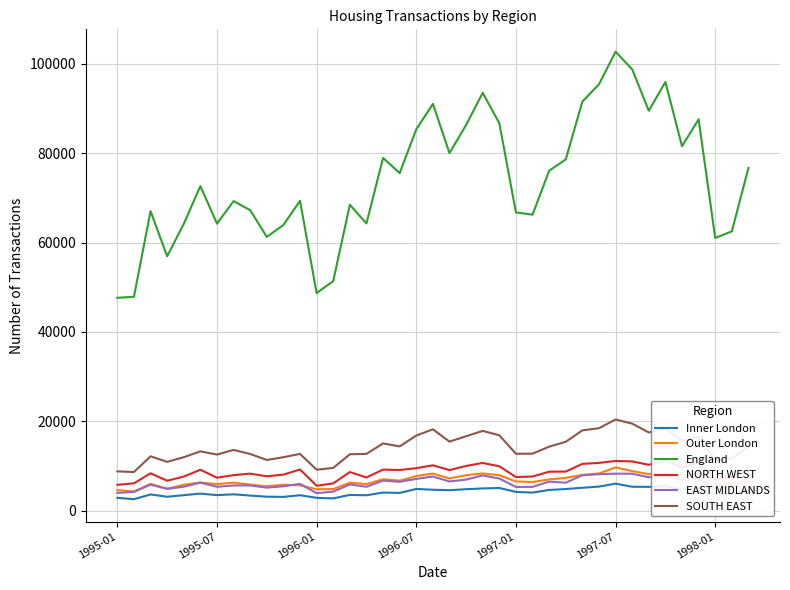

Reading left to right, extract all data points from this chart.

Inner London: 2890	2583	3643	3126	3480	3830	3493	3674	3392	3142	3099	3468	2887	2761	3541	3460	4068	3987	4873	4698	4594	4818	4990	5084	4215	4060	4650	4855	5137	5400	6061	5369	5337	5502	4733	5202	3923	3598	4648
Outer London: 4616	4290	5996	4927	5813	6320	5952	6291	5857	5444	5831	5693	4803	4847	6274	5956	7042	6725	7751	8323	7226	7949	8352	7944	6547	6435	6998	7351	8017	8332	9696	8864	8179	8594	7252	7557	5944	5821	7006
England: 47639	47880	67025	56925	64192	72640	64242	69269	67251	61264	63955	69345	48694	51401	68453	64277	78937	75545	85339	91037	80016	86311	93515	86711	66743	66246	76073	78611	91543	95416	102709	98764	89492	95932	81563	87593	61036	62504	76702
NORTH WEST: 5801	6129	8375	6714	7641	9171	7393	7962	8302	7705	8084	9225	5585	6127	8656	7441	9202	9112	9516	10166	9100	10026	10689	9946	7532	7654	8734	8762	10484	10704	11134	11036	10274	11336	9651	10807	6965	7503	9252
EAST MIDLANDS: 3990	4211	5840	4892	5377	6283	5359	5656	5654	5163	5463	6006	3927	4278	5878	5358	6738	6477	7115	7657	6549	6964	7896	7206	5315	5338	6506	6275	7939	8167	8297	8282	7486	7983	6805	7166	4941	5219	6516
SOUTH EAST: 8809	8658	12177	10941	11975	13288	12565	13609	12698	11356	11978	12709	9177	9578	12633	12717	15061	14394	16827	18222	15466	16666	17864	16879	12740	12766	14336	15424	17982	18465	20417	19489	17515	18388	15626	16565	11473	11684	14261